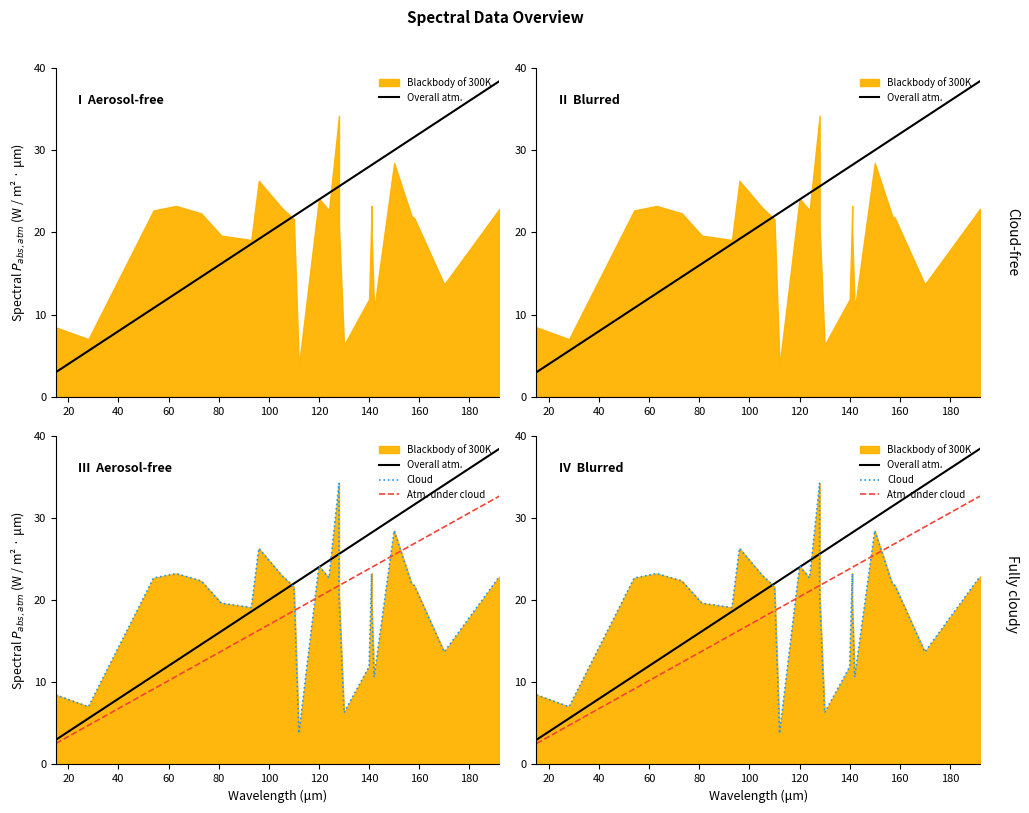

Does the chart display data point markers on the line(s)?

No